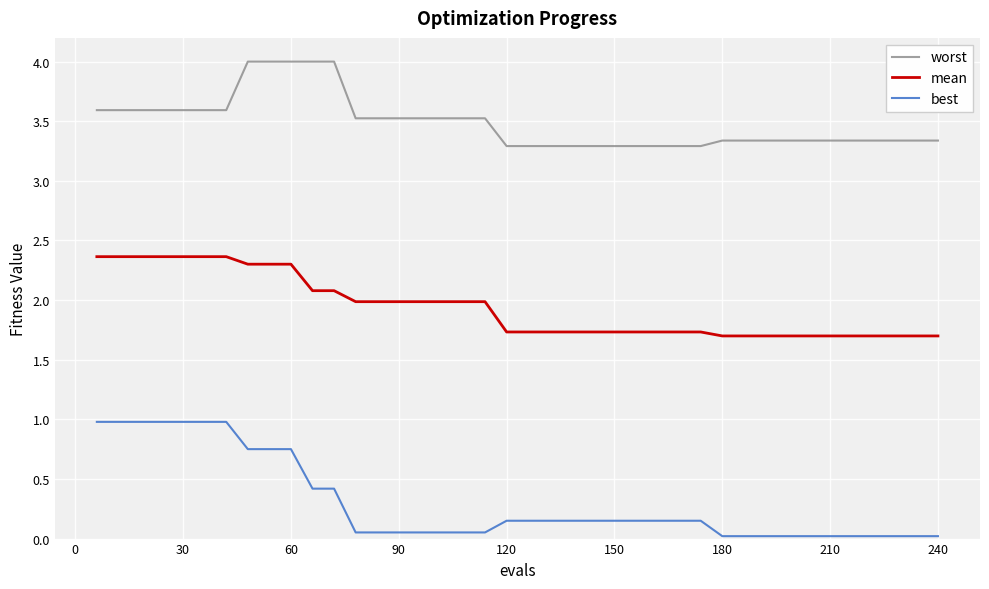

Does the chart have visible grid lines?

Yes